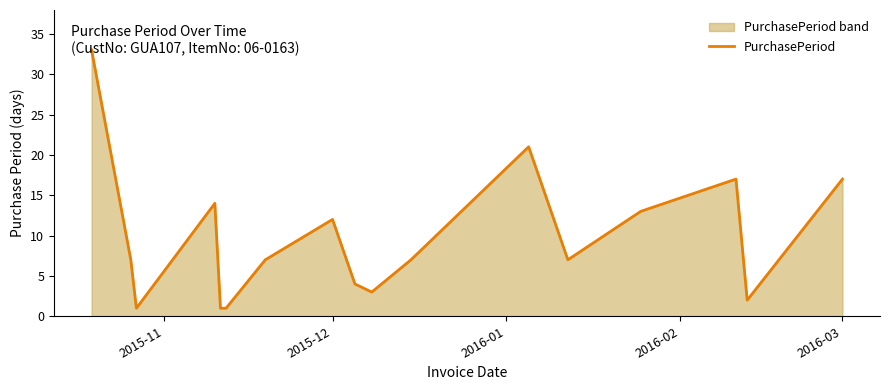

What is the value of the 15th point from the left?

17